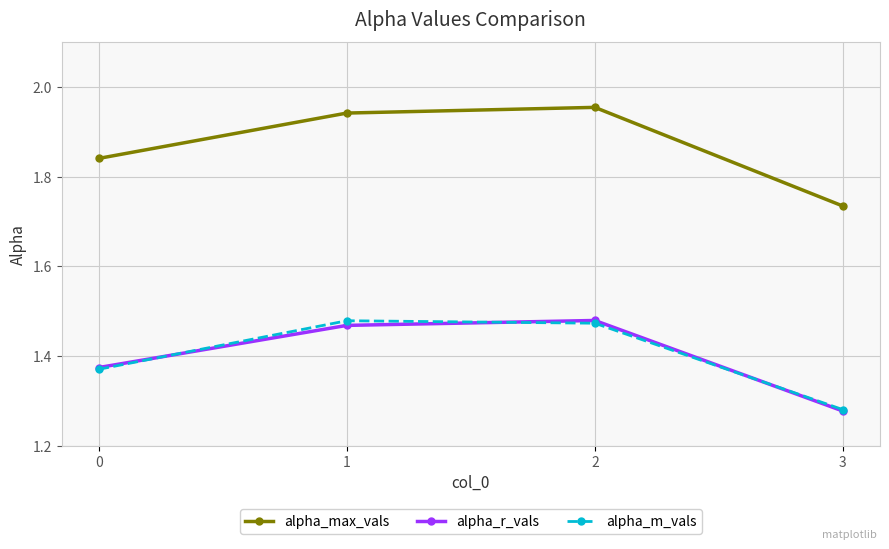

True or false: alpha_r_vals and alpha_max_vals cross at least once.

False